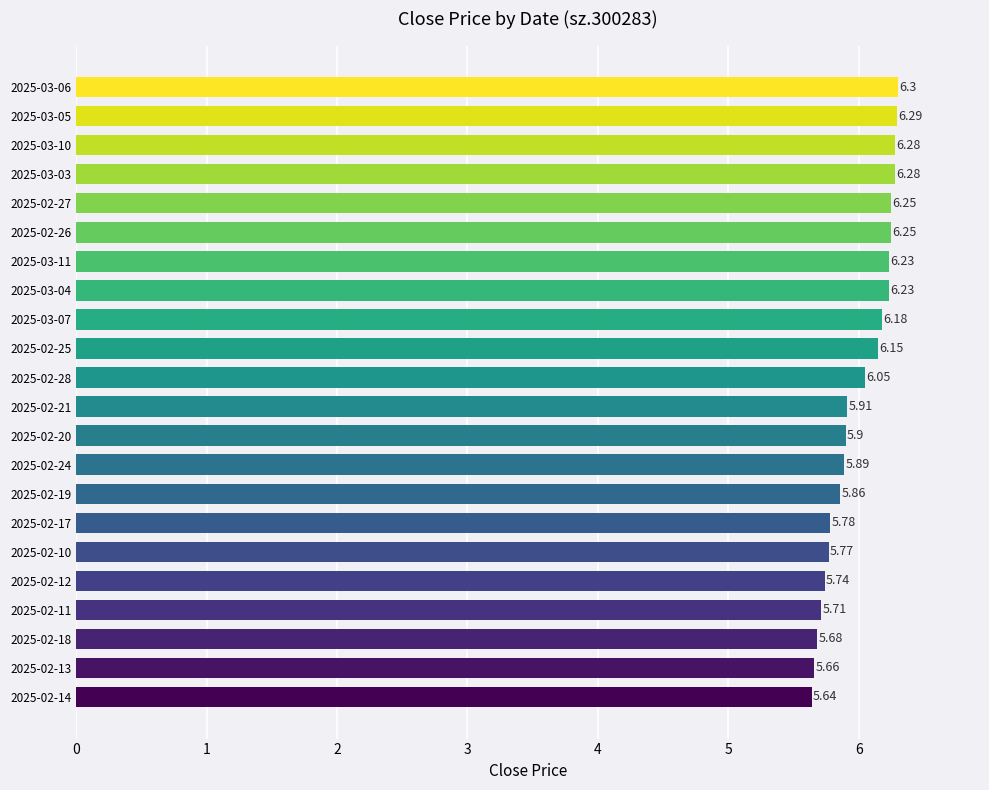

Which label corresponds to the largest value in the chart?

2025-03-06